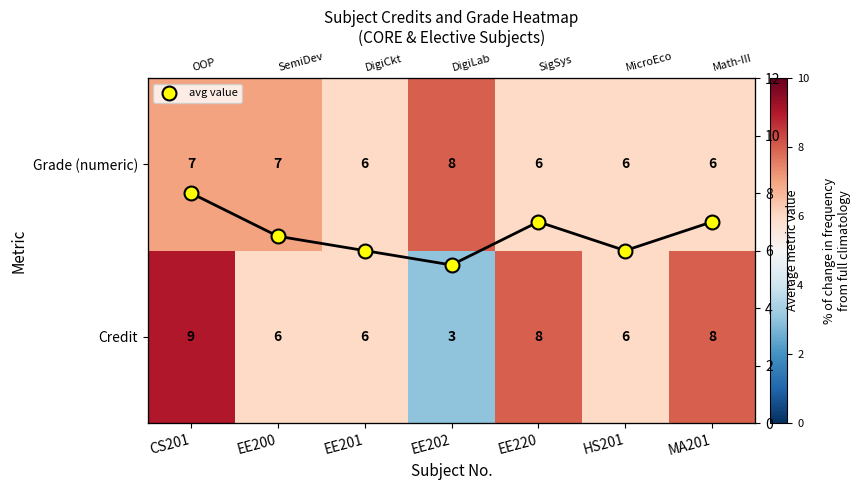

At HS201, list the series in order from smallest to largest.

Credit, Grade (numeric), avg value